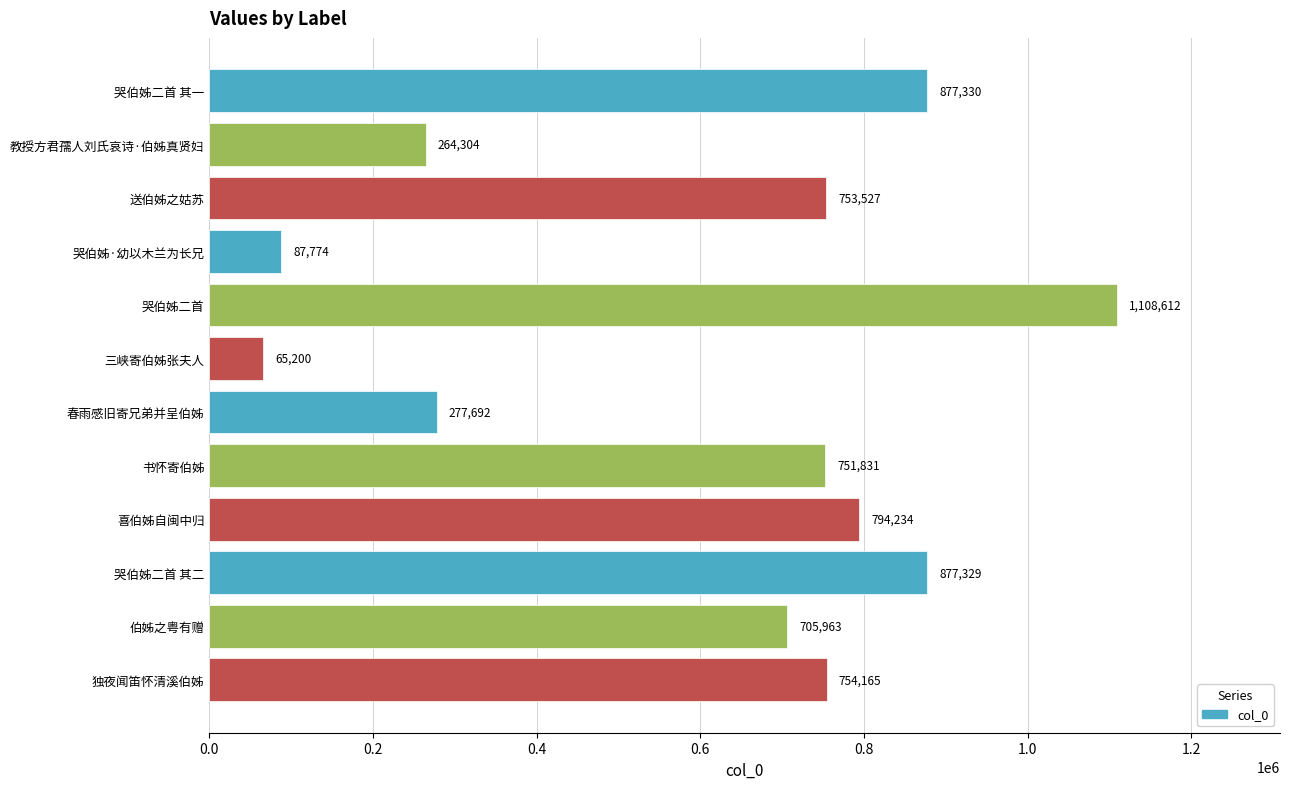

Rank the categories by value from highest to lowest.

哭伯姊二首, 哭伯姊二首 其一, 哭伯姊二首 其二, 喜伯姊自闽中归, 独夜闻笛怀清溪伯姊, 送伯姊之姑苏, 书怀寄伯姊, 伯姊之粤有赠, 春雨感旧寄兄弟并呈伯姊, 教授方君孺人刘氏哀诗·伯姊真贤妇, 哭伯姊·幼以木兰为长兄, 三峡寄伯姊张夫人